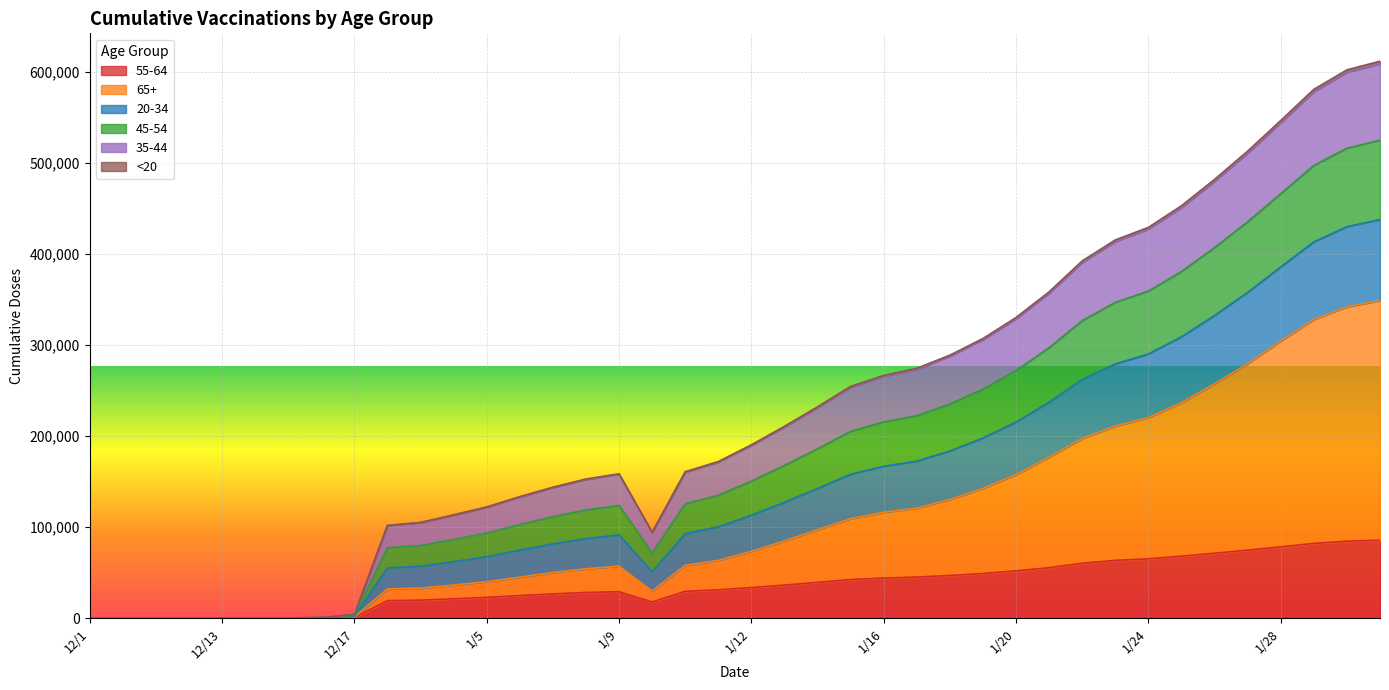

Where is the first local maximum for 55-64?

1/9